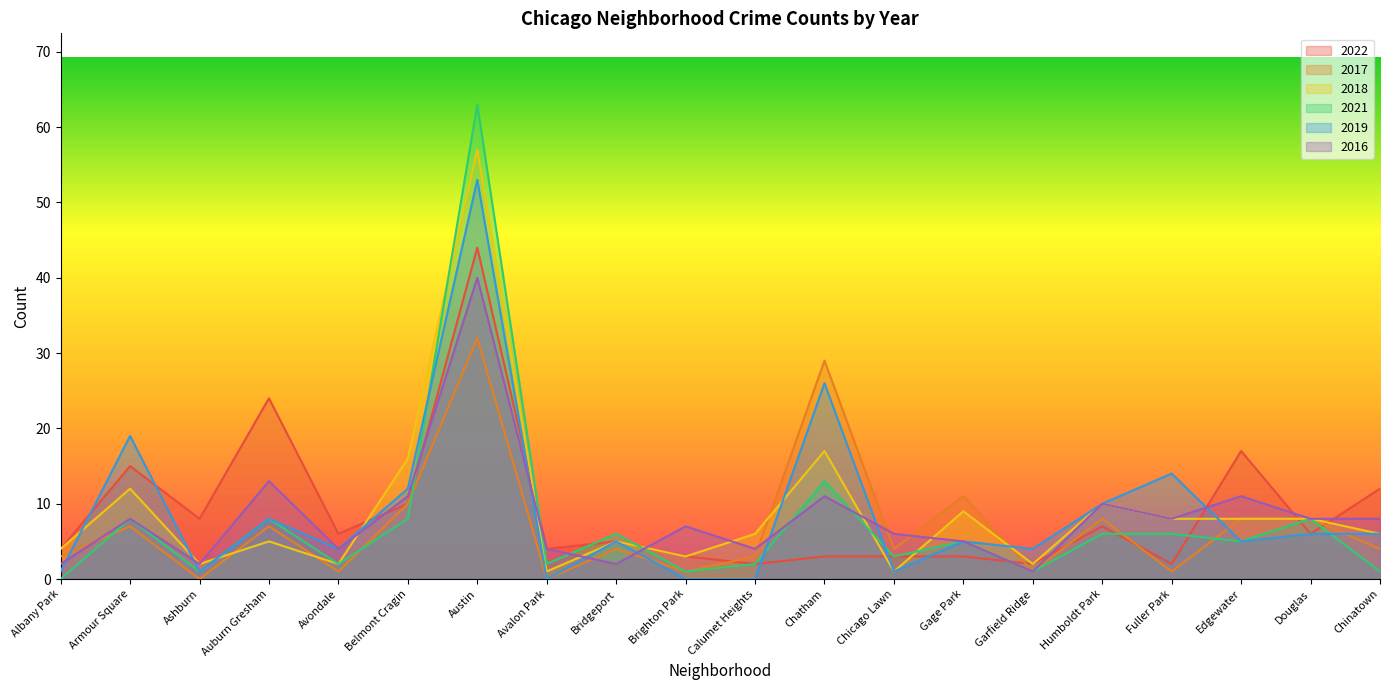

At which category does 2018 reach its first local valley?

Ashburn